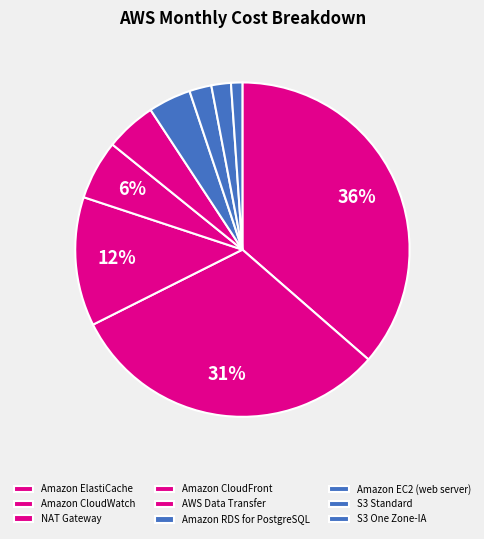

True or false: S3 Standard accounts for 2% of the total.

True